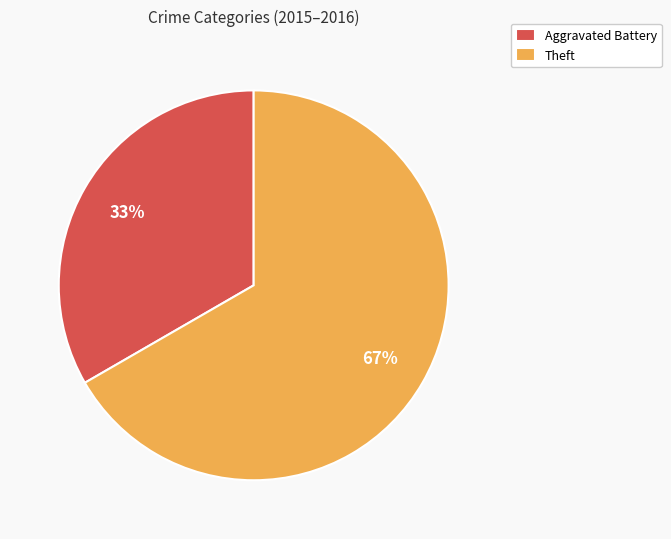

To the nearest percent, what is the average slice percentage?

50%